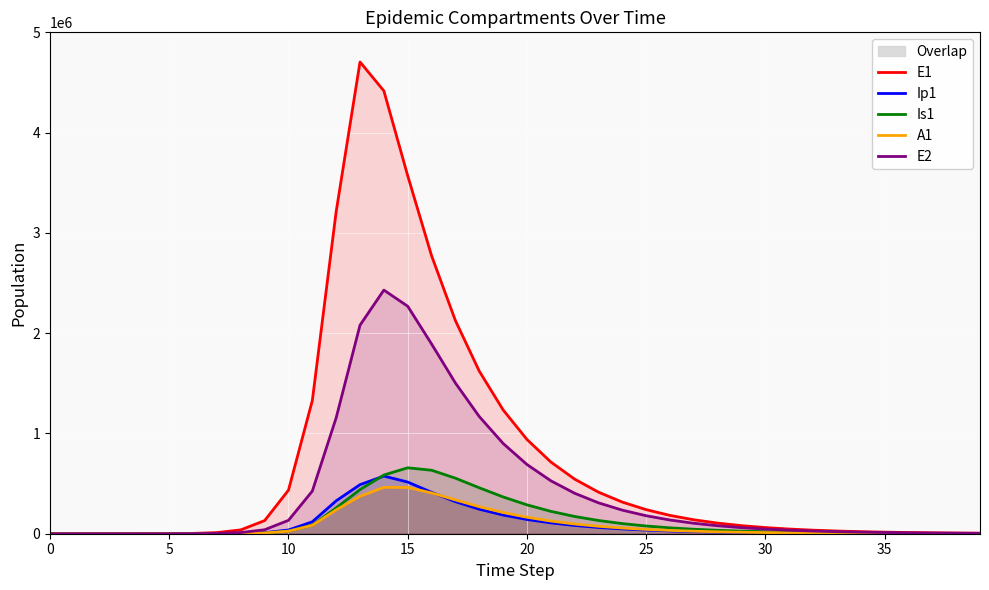

True or false: E1 has more than 1 points higher than both neighbors.

False